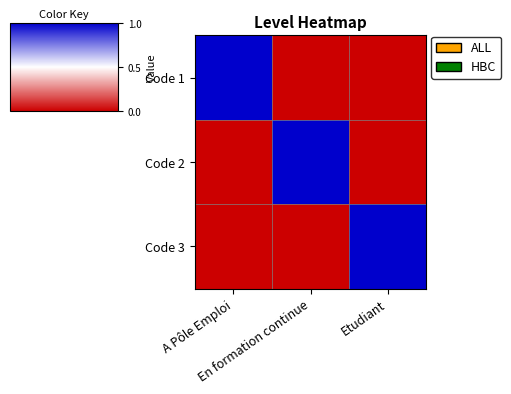

List the series in order of their peak value, lowest first.

Code 1, Code 2, Code 3